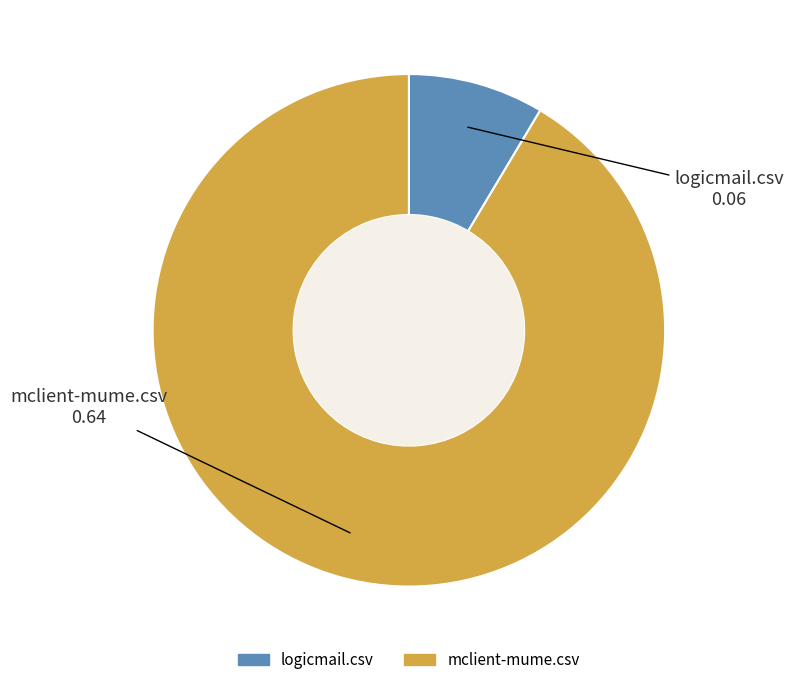

Rank the categories by value from lowest to highest.

logicmail.csv, mclient-mume.csv